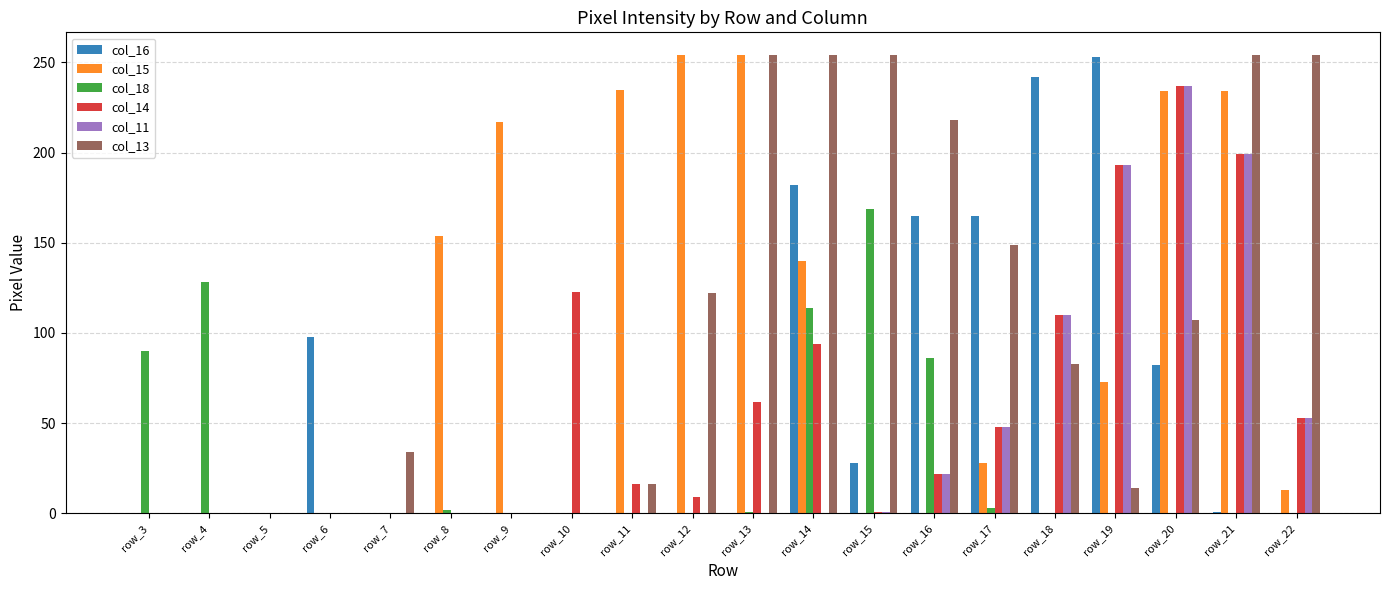

What is the greatest value displayed?

254